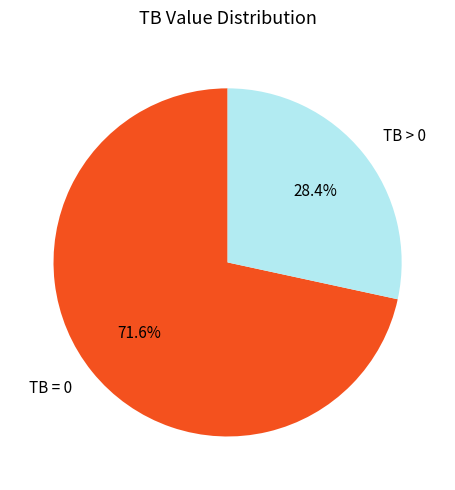

What is the smallest slice in the pie chart?

TB > 0